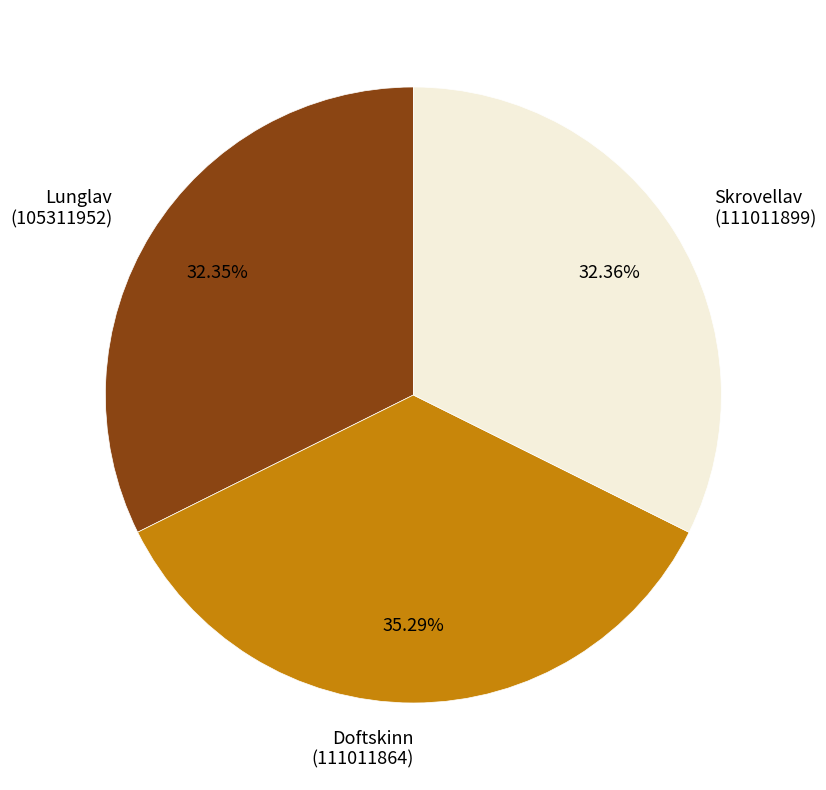

Do Skrovellav (111011899) and Lunglav (105311952) together represent more than half of the pie?

Yes